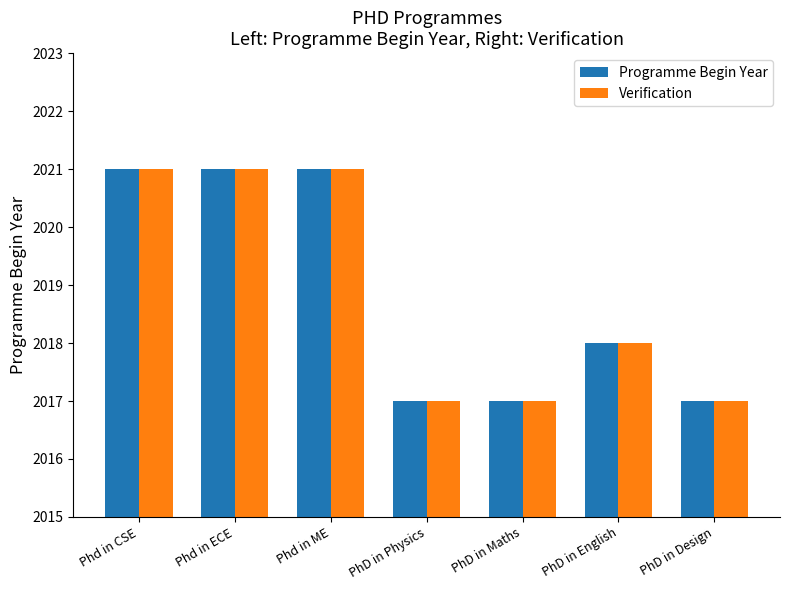

What is the difference between the second highest and minimum values in the Programme Begin Year series?

4